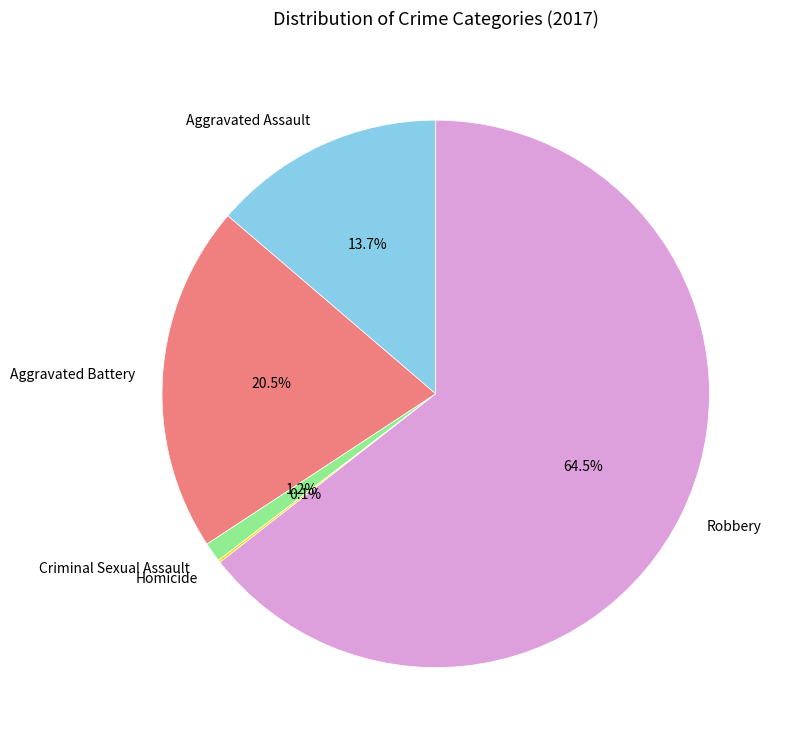

Between Aggravated Battery and Aggravated Assault, which is larger?

Aggravated Battery